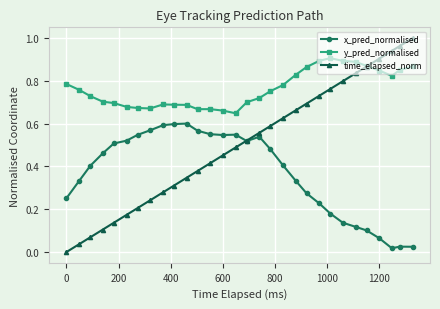

List the series in order of their overall mean, lowest first.

x_pred_normalised, time_elapsed_norm, y_pred_normalised